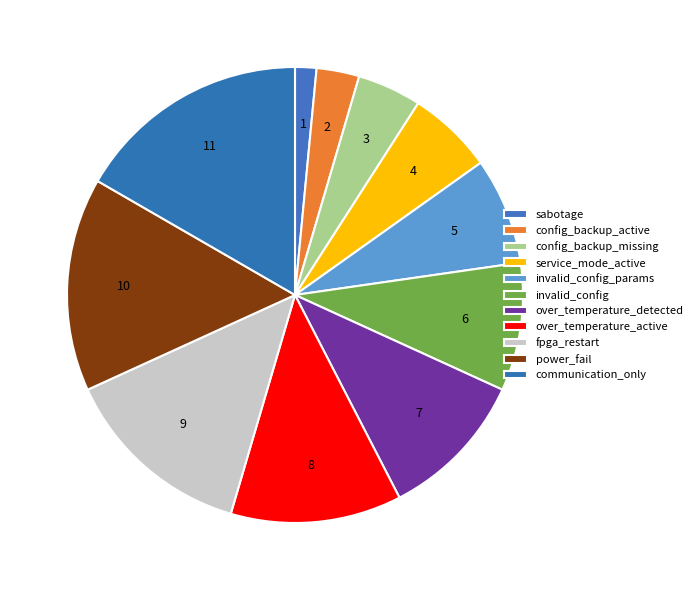

Count the number of slices in the pie.

11